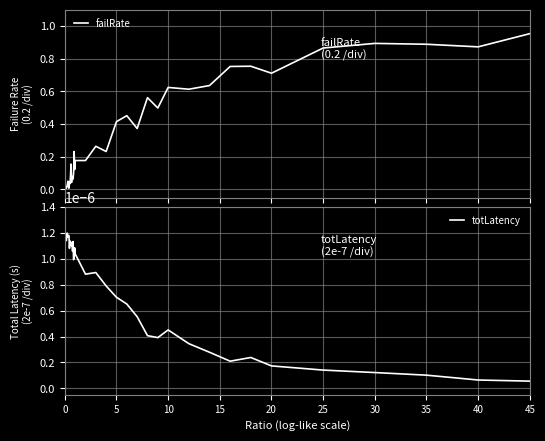

Which series has the largest range (max minus min)?

failRate